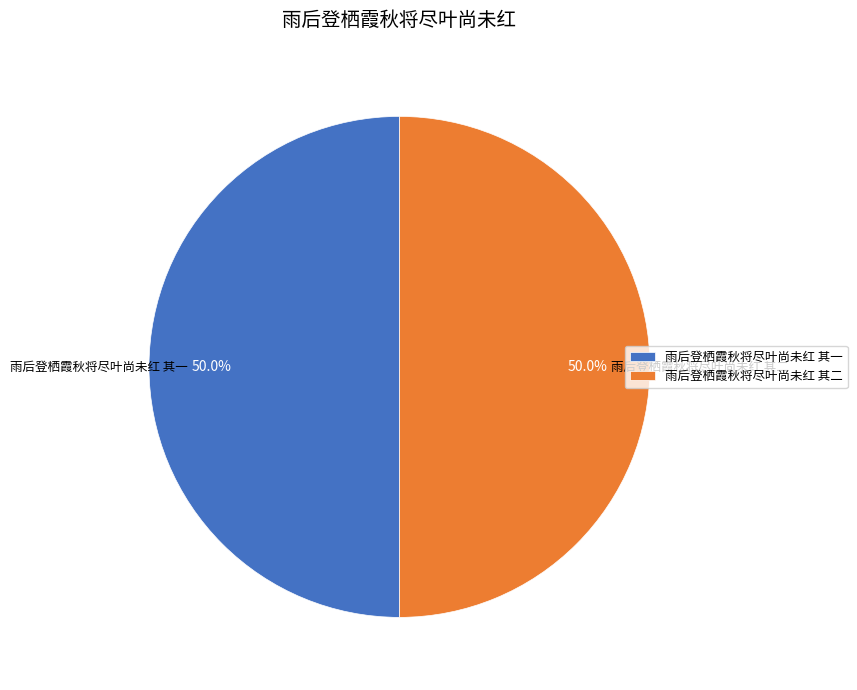

Combined, what portion of the pie is 雨后登栖霞秋将尽叶尚未红 其二 and 雨后登栖霞秋将尽叶尚未红 其一?

100.0%